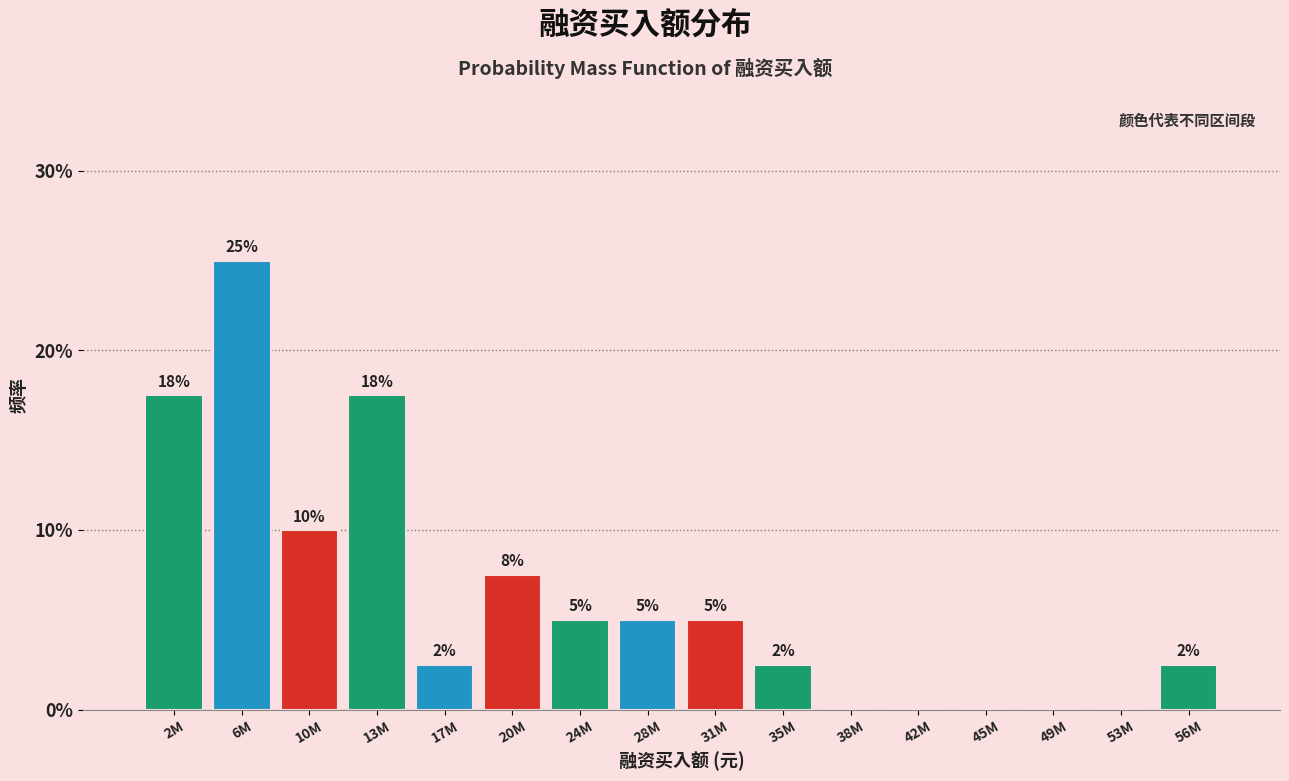

Are the bars horizontal?

No